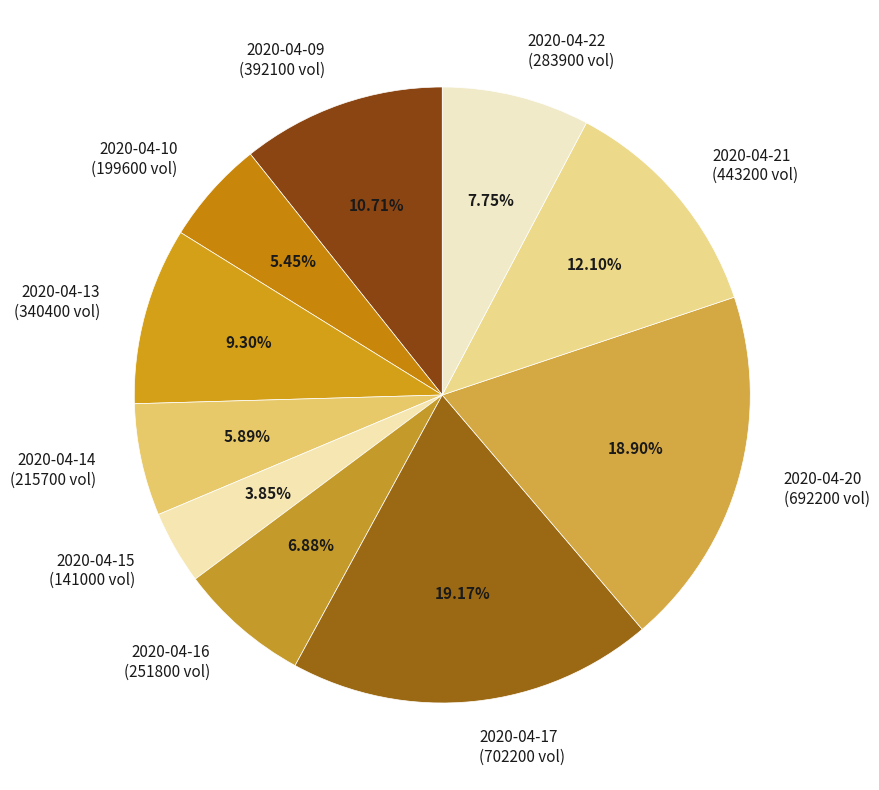

What percentage is the 2020-04-20 slice, to the nearest percent?

19%